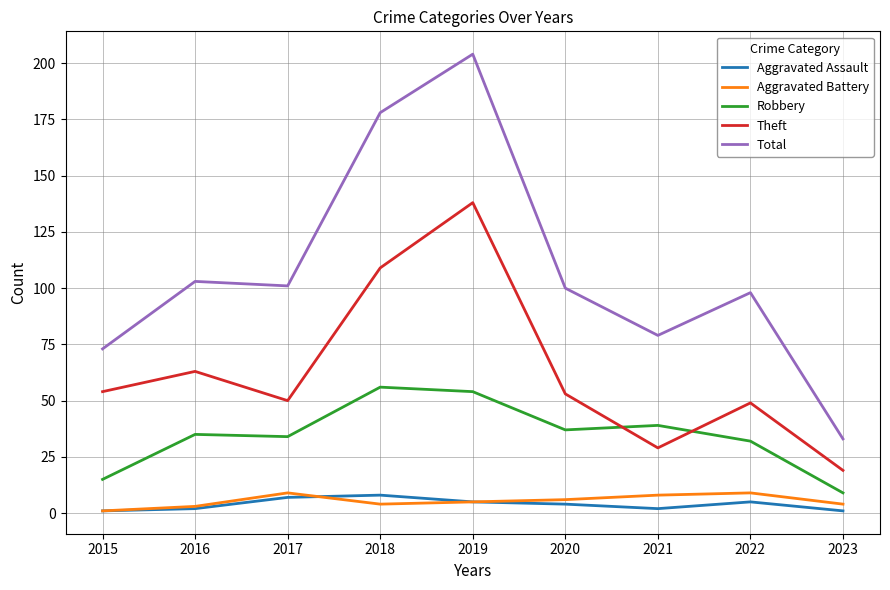

Reading right to left, list all the values displayed in this chart.

Aggravated Assault: 1	5	2	4	5	8	7	2	1
Aggravated Battery: 4	9	8	6	5	4	9	3	1
Robbery: 9	32	39	37	54	56	34	35	15
Theft: 19	49	29	53	138	109	50	63	54
Total: 33	98	79	100	204	178	101	103	73